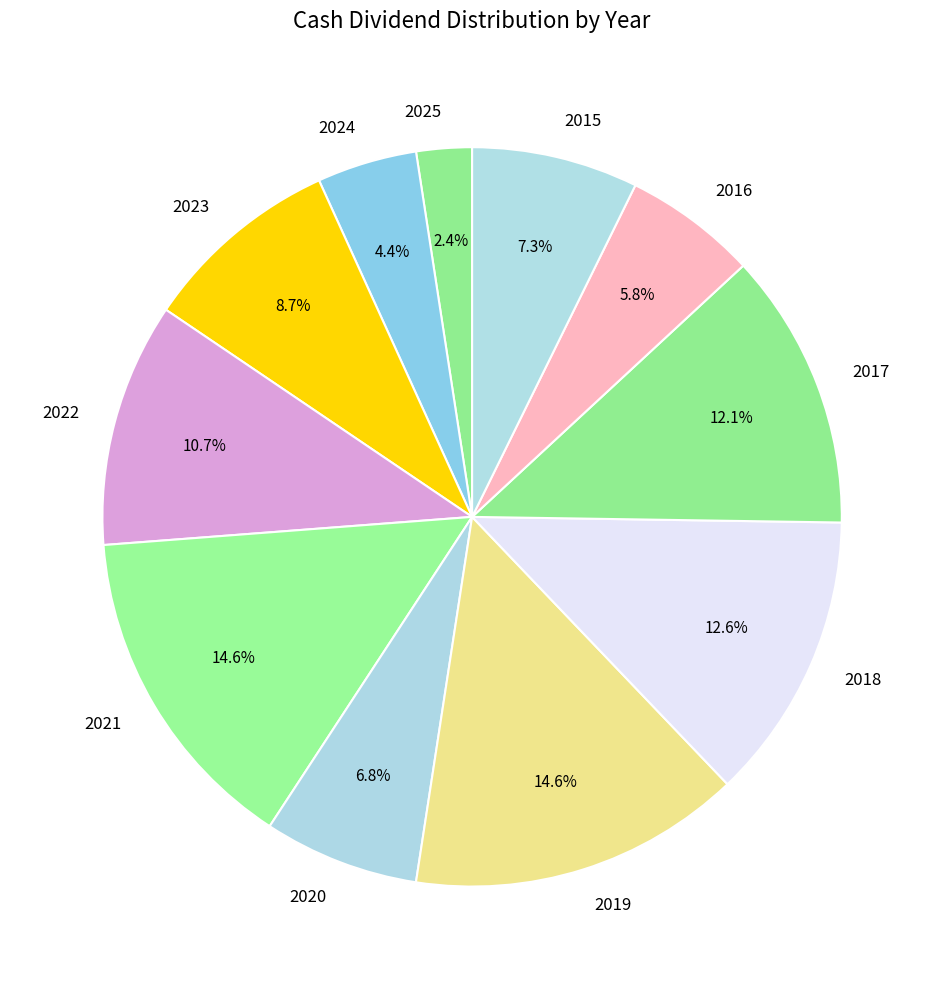

Between 2024 and 2018, which is larger?

2018